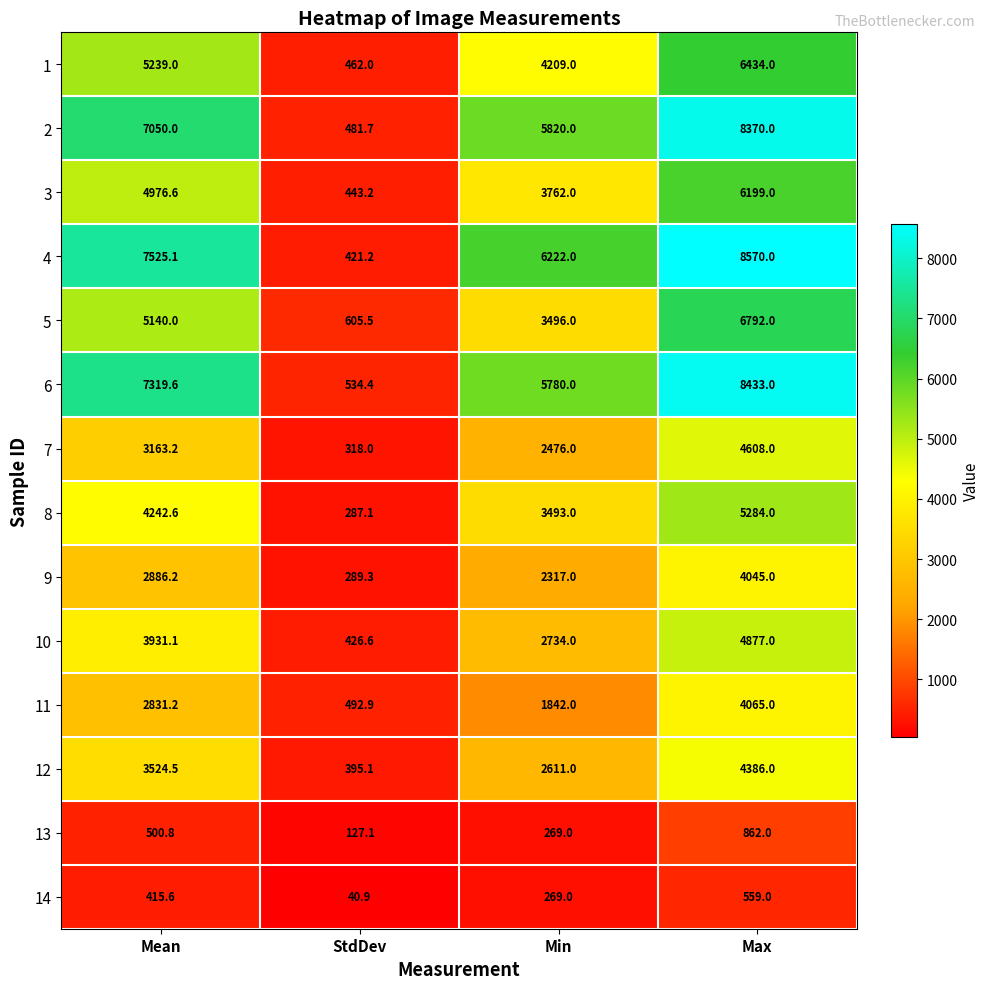

What is the sum of all 9 values?

9537.5